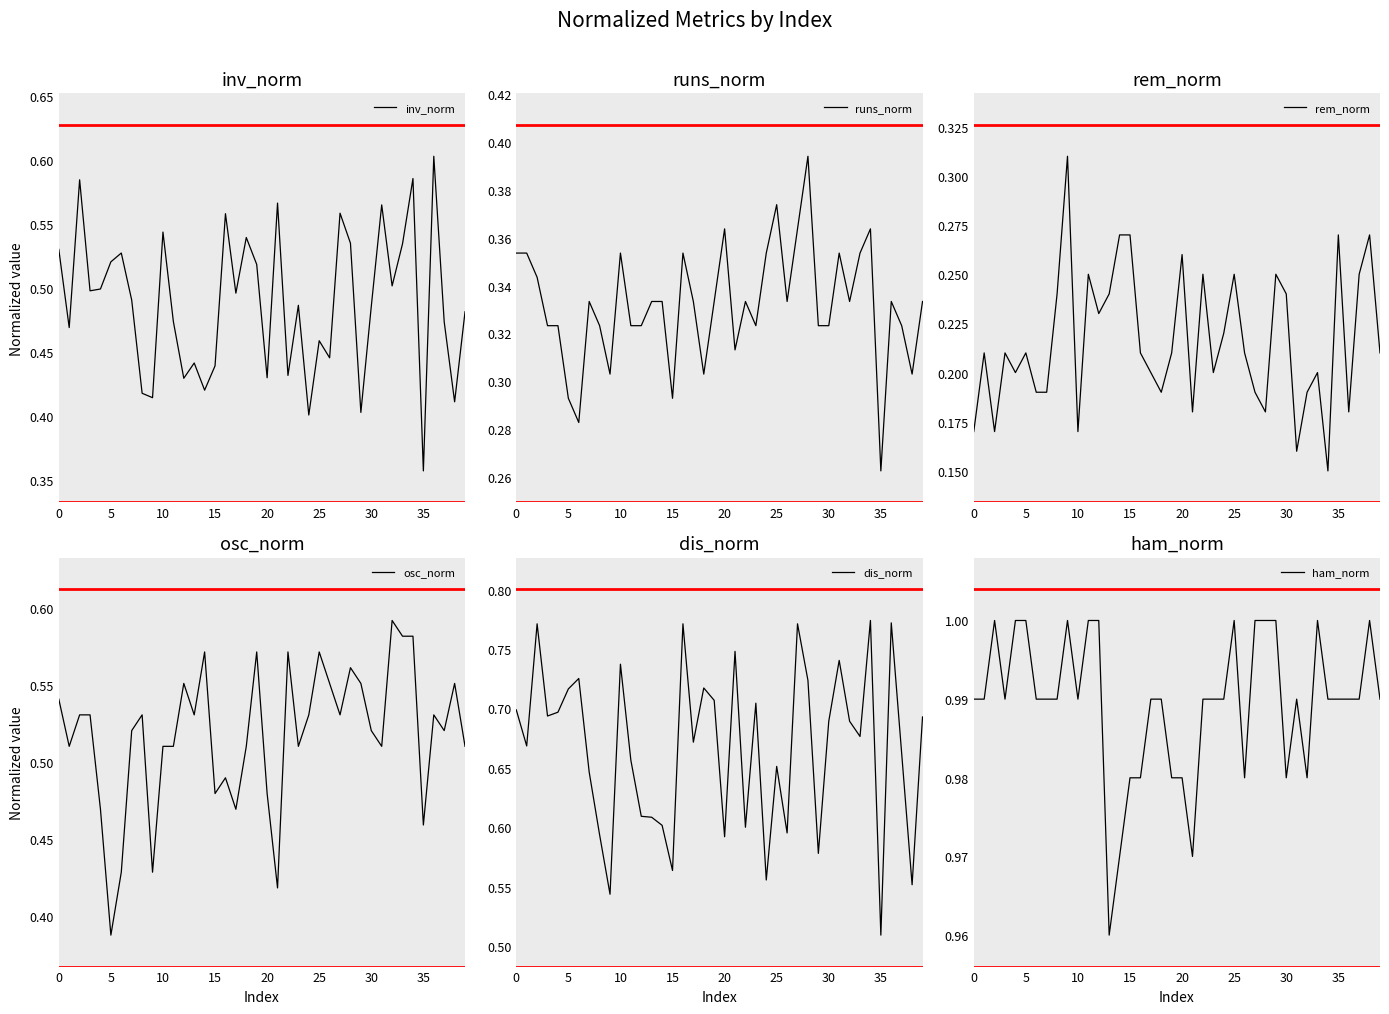

At which label is inv_norm closest to 0?

35